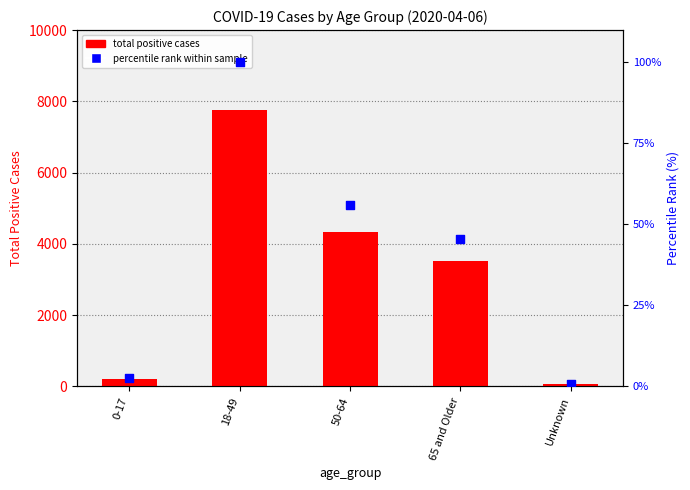

What are all the series names shown in the legend?

total positive cases, percentile rank within sample